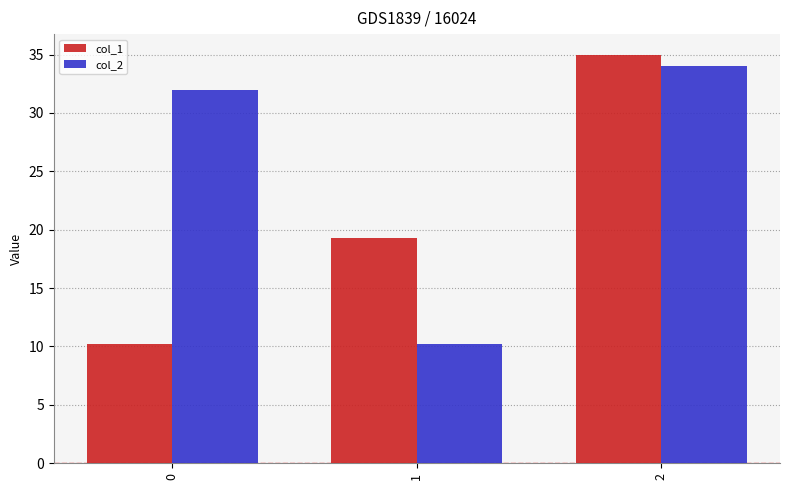

Rank the series by their maximum value, from highest to lowest.

col_1, col_2